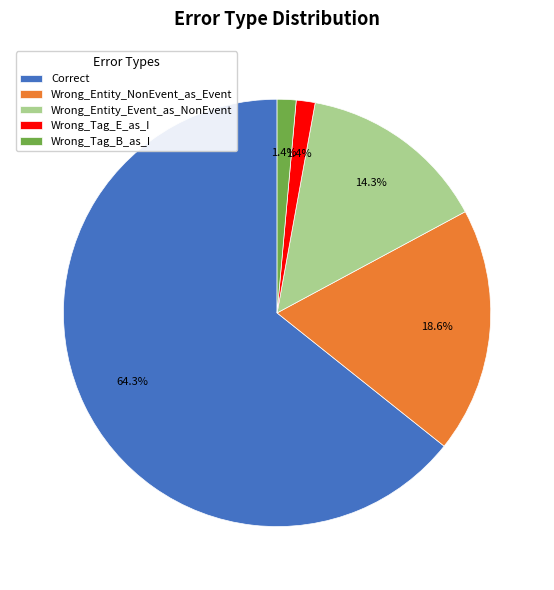

Does Wrong_Tag_B_as_I account for over 50% of the chart?

No